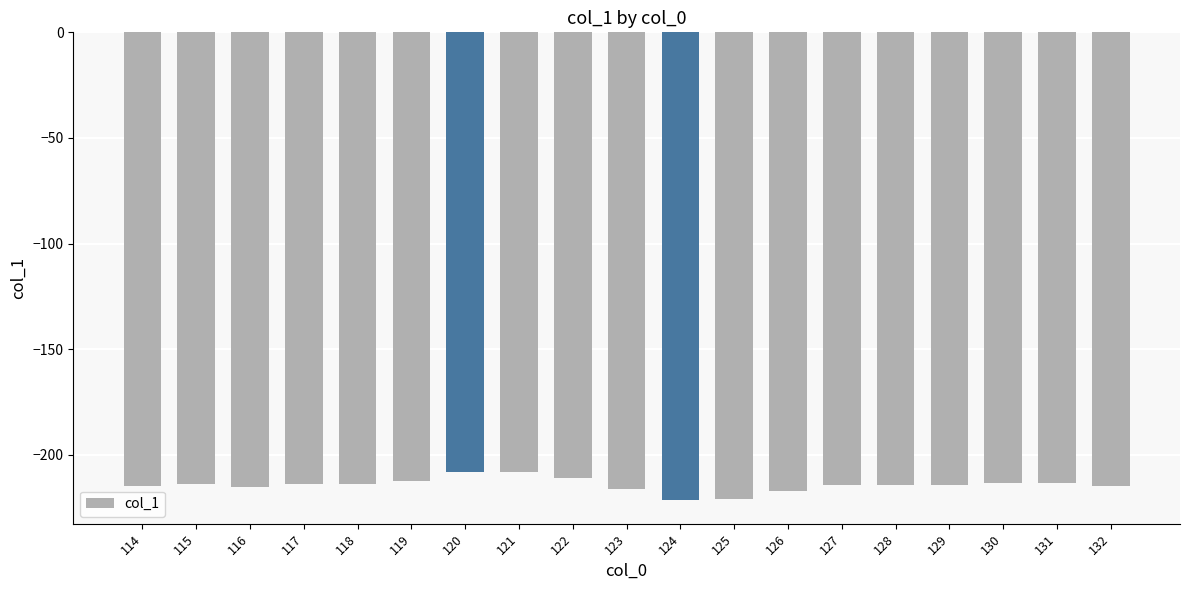

Does the chart contain stacked bars?

No